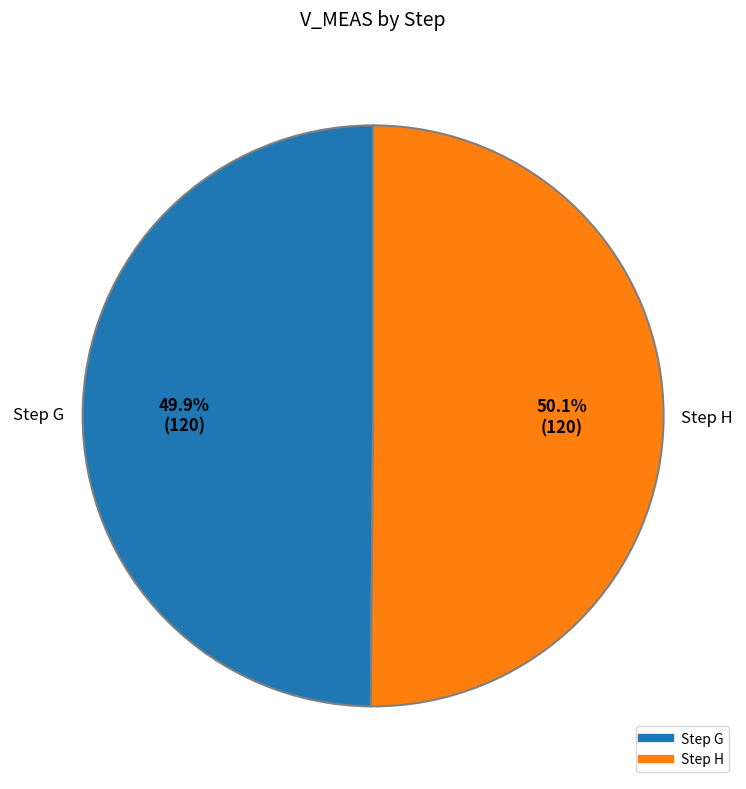

Does any single category account for the majority?

Yes